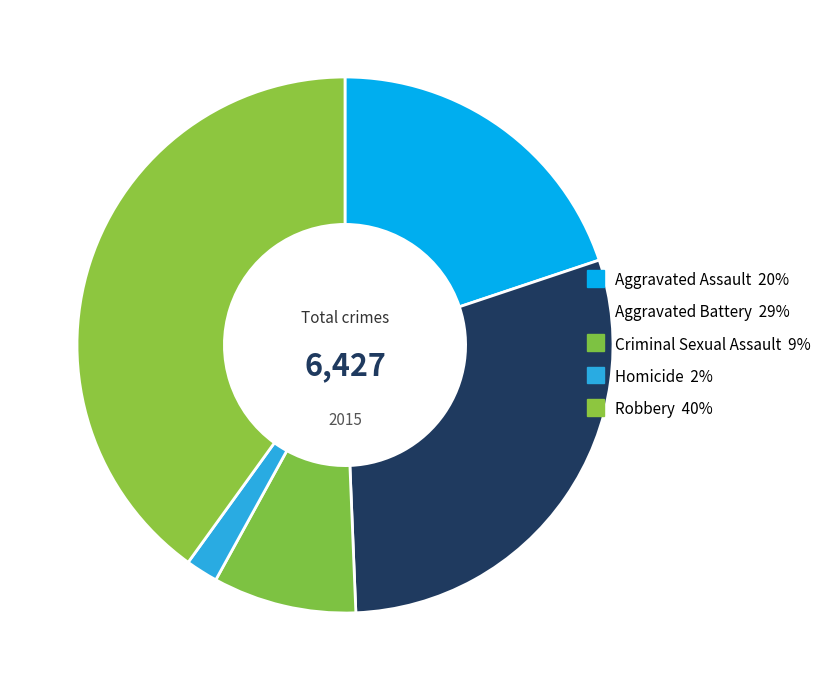

What is the ratio of the value at Aggravated Assault to the value at Homicide?

10.2